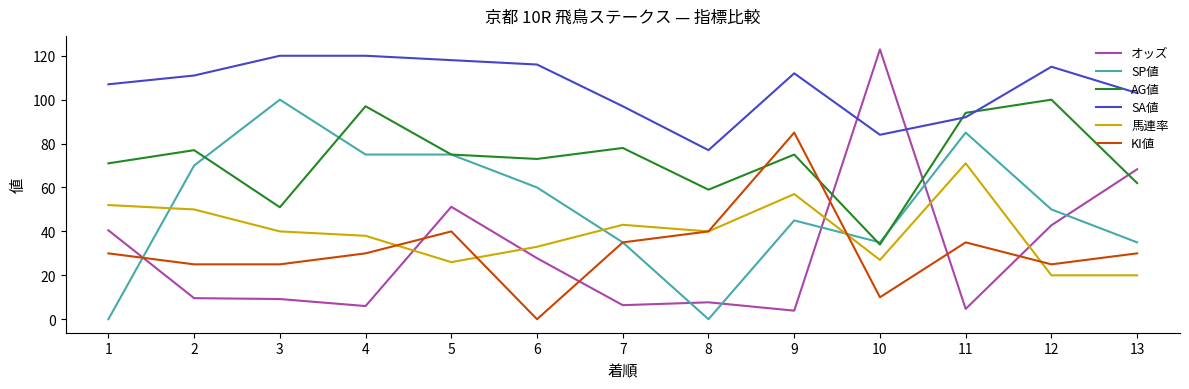

Is the value of AG値 at 3 greater than the value of KI値 at 6?

Yes